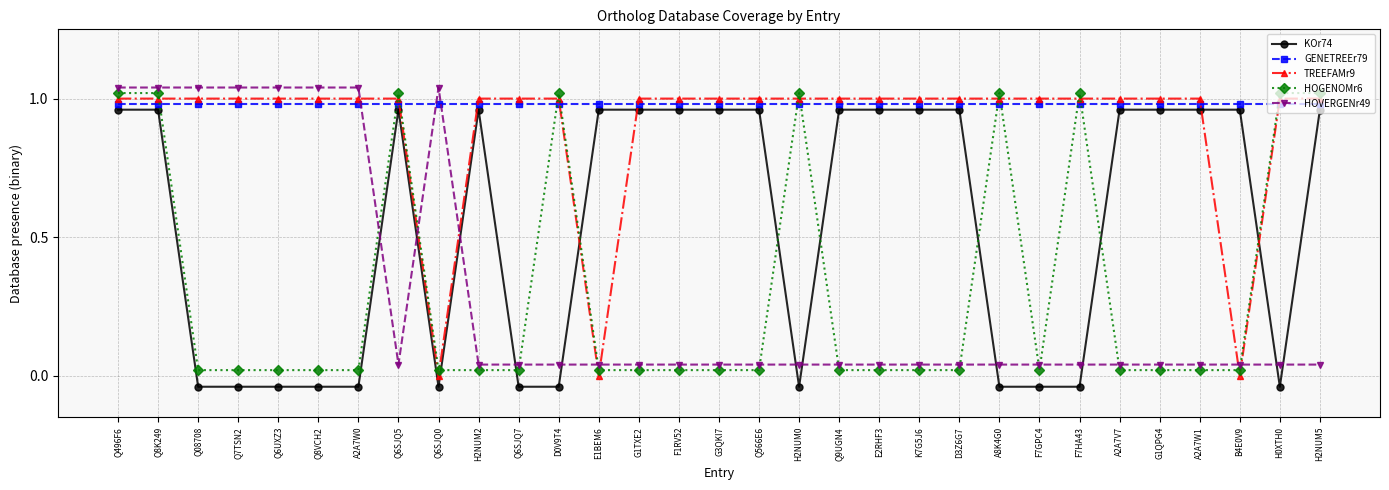

What is the approximate value of HOGENOMr6 at F7HA43?

1.0